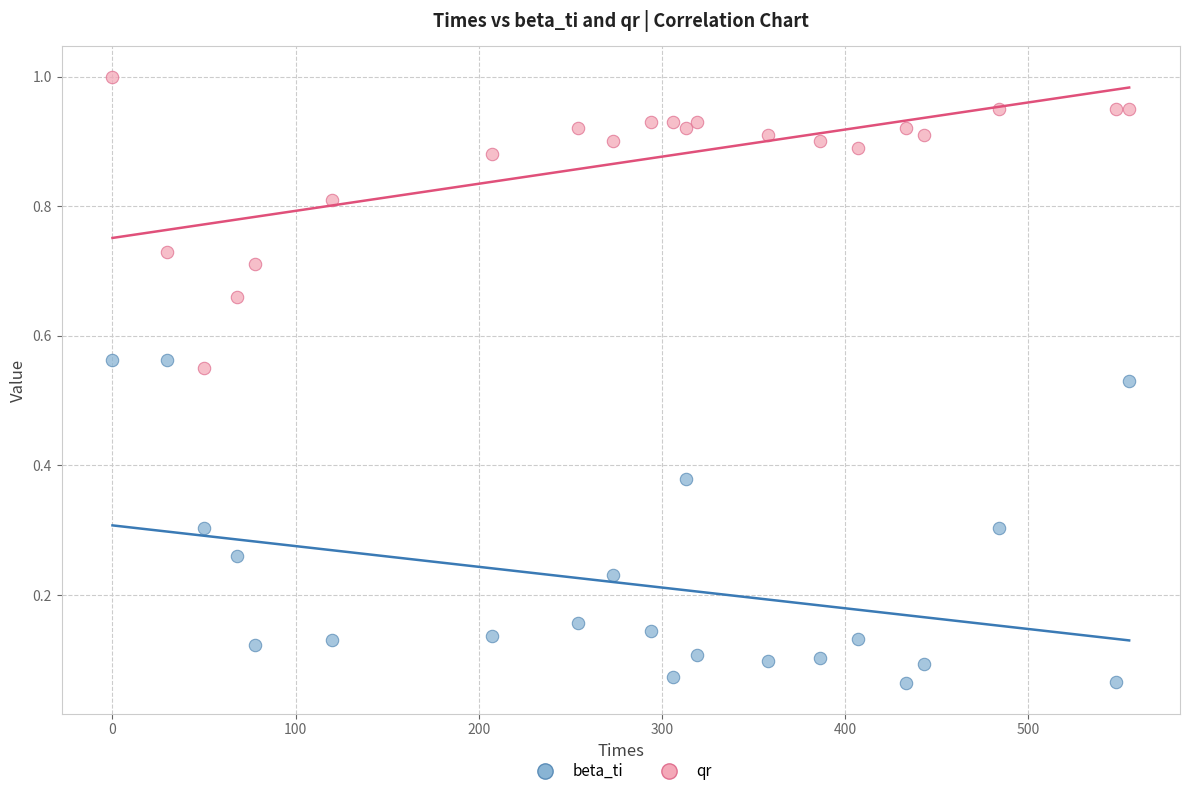

Which series contains the lowest Y value?

beta_ti